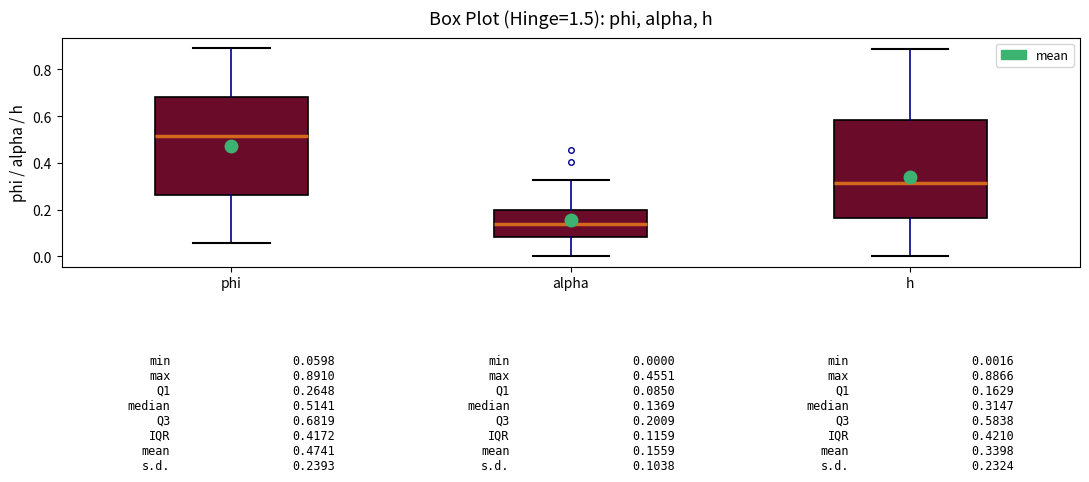

Which box has the highest median line?

phi